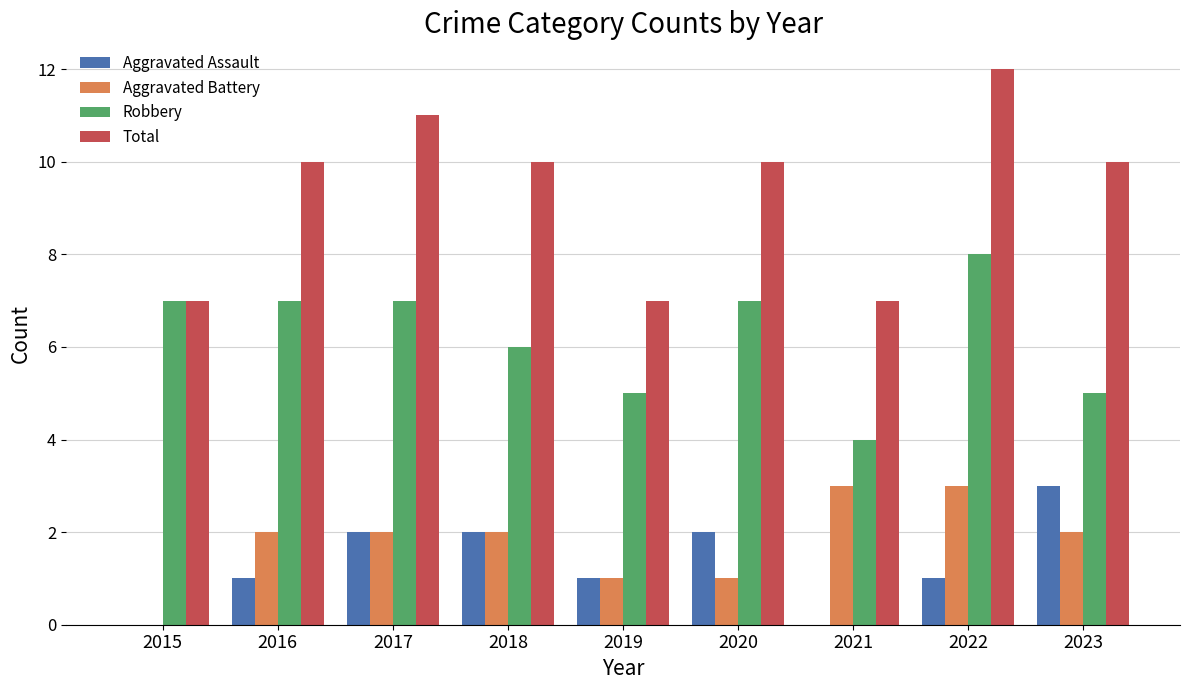

Is it true that Total equals 3 at 2021?

False